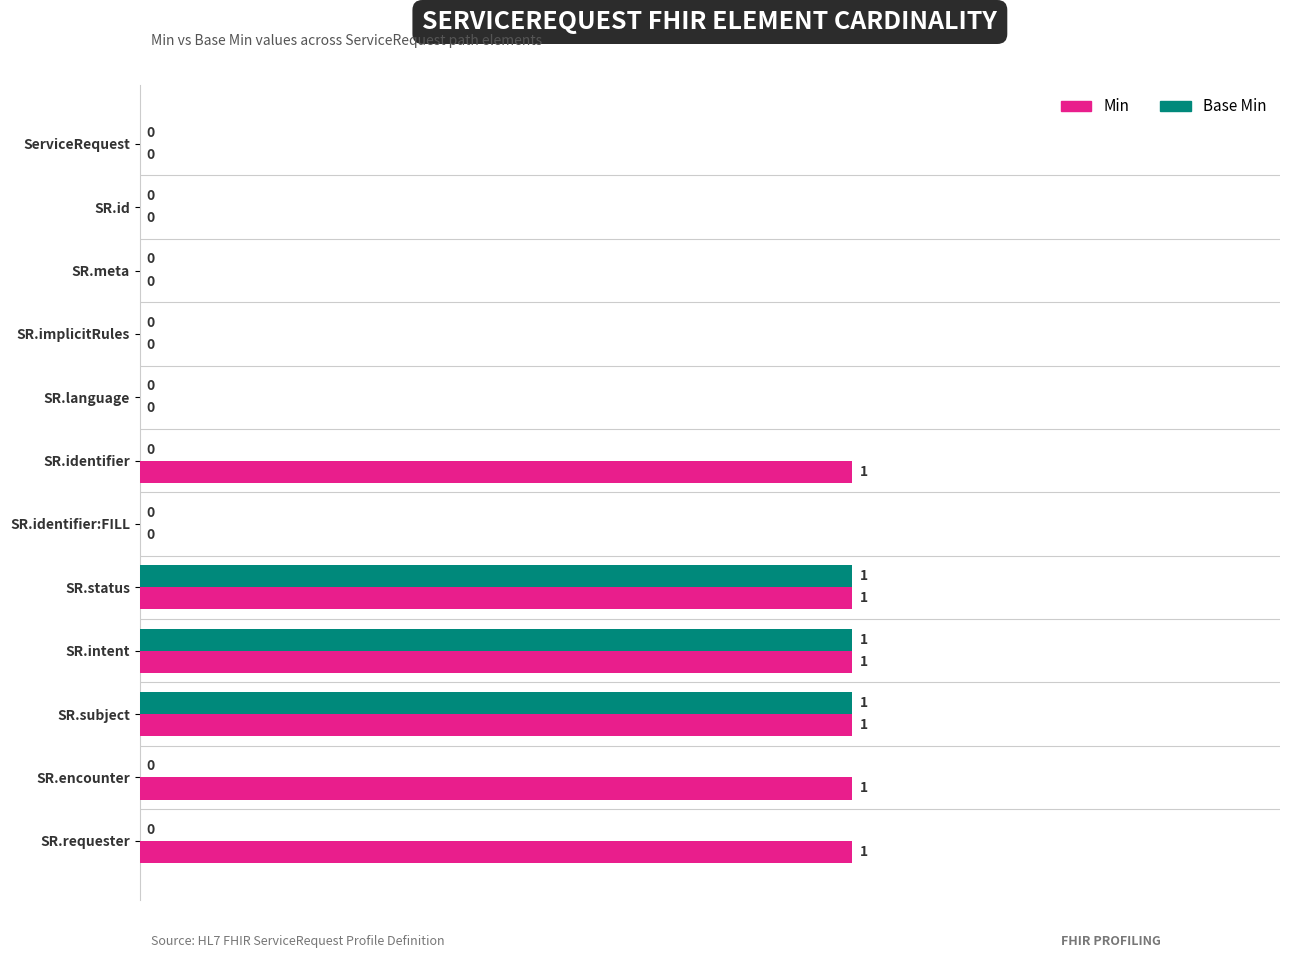

The Min series shows 0 at ServiceRequest. True or false?

True